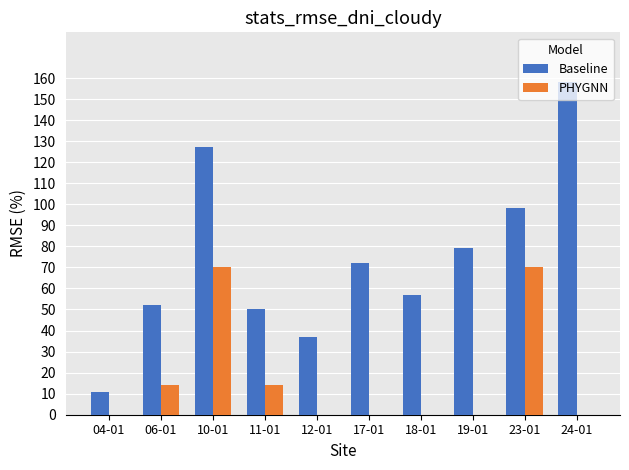

Reading right to left, extract all data points from this chart.

Baseline: 24-01=158	23-01=98	19-01=79	18-01=57	17-01=72	12-01=37	11-01=50	10-01=127	06-01=52	04-01=11
PHYGNN: 24-01=0	23-01=70	19-01=0	18-01=0	17-01=0	12-01=0	11-01=14	10-01=70	06-01=14	04-01=0